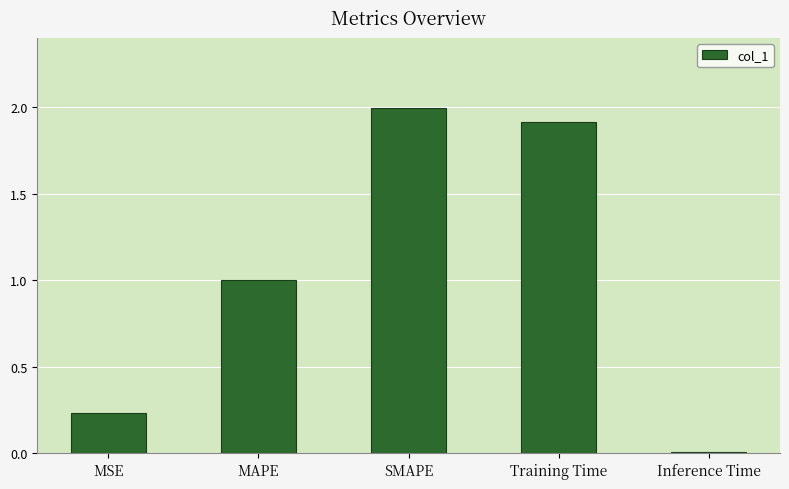

What is the approximate value at Training Time?

1.9